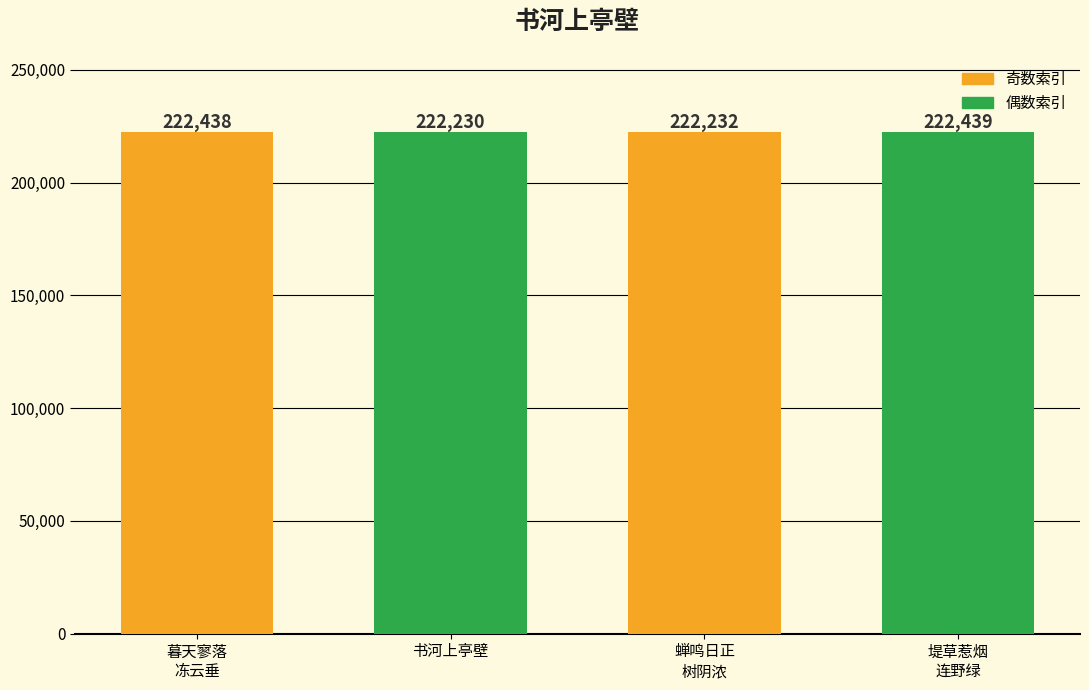

Which has a higher value, 书河上亭壁 or 蝉鸣日正
树阴浓?

蝉鸣日正
树阴浓